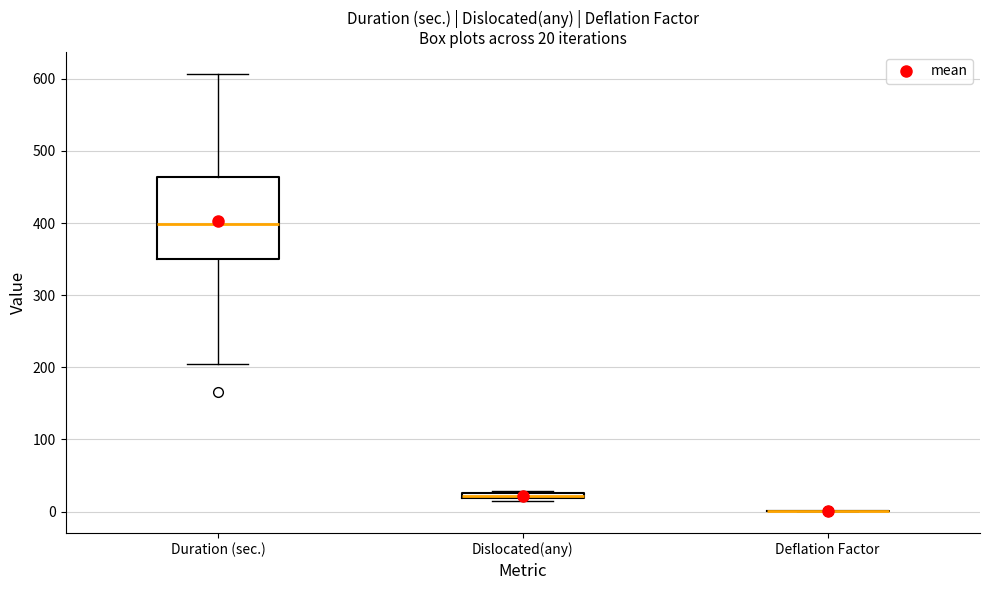

Which box is the tallest, from its lower edge to its upper edge?

Duration (sec.)